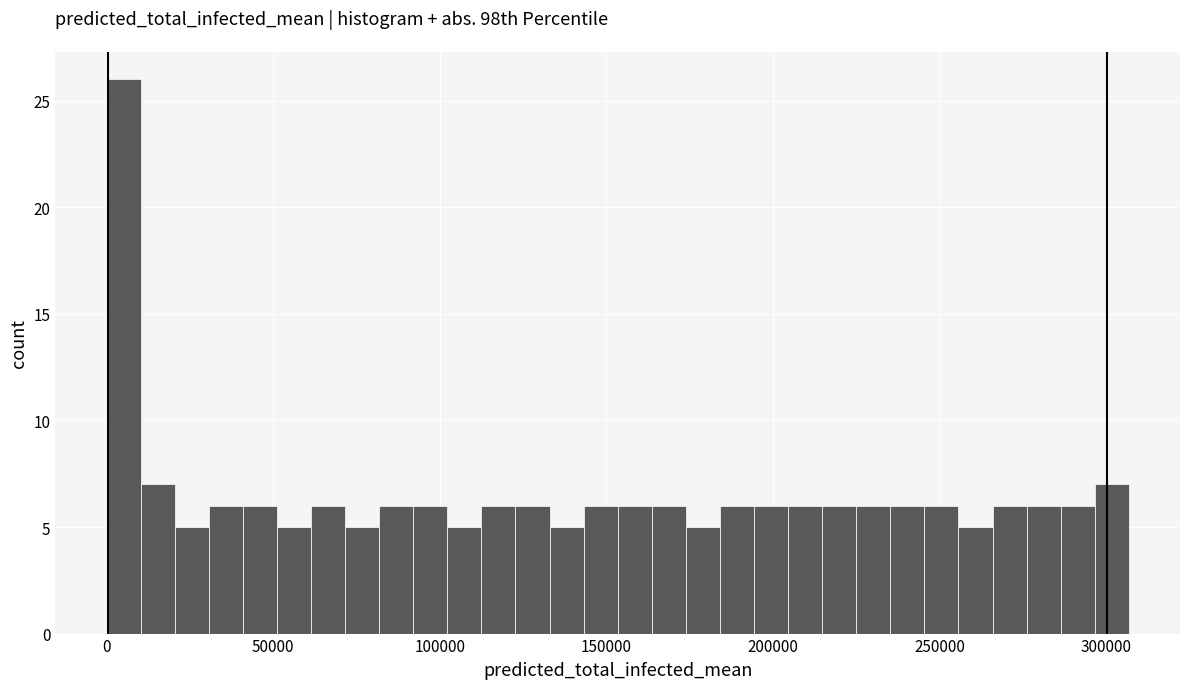

Around what value on the x-axis is the tallest bar? Give the approximate position of its centre, as read against the axis.

5000